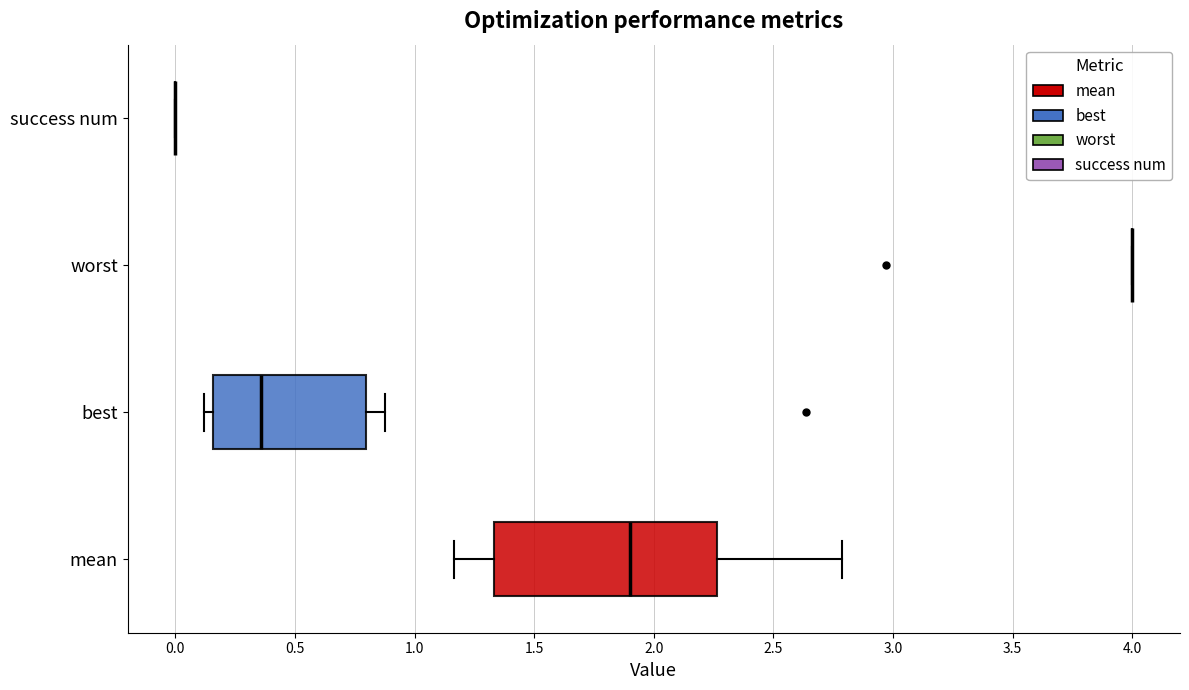

Reading bottom to top, transcribe this box plot: for each box, give where its median line is, the range the box spans, and where its two whiskers end, as read against the x-axis. The values are not printed on the chart, so give them approximately, as read against the axis.

mean: median 1.90, box 1.35 to 2.25, whiskers 1.15 to 2.80
best: median 0.35, box 0.15 to 0.80, whiskers 0.10 to 0.90
worst: box collapsed to a line at 4.00, whiskers 4.00 to 4.00
success num: box collapsed to a line at 0.00, whiskers 0.00 to 0.00